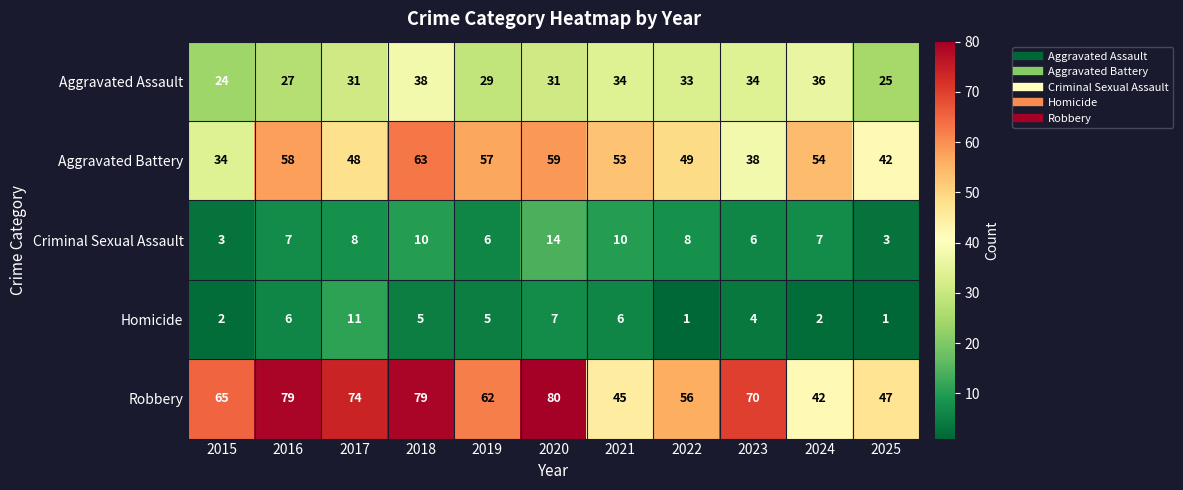

The Aggravated Battery series shows 38 at 2023. True or false?

True